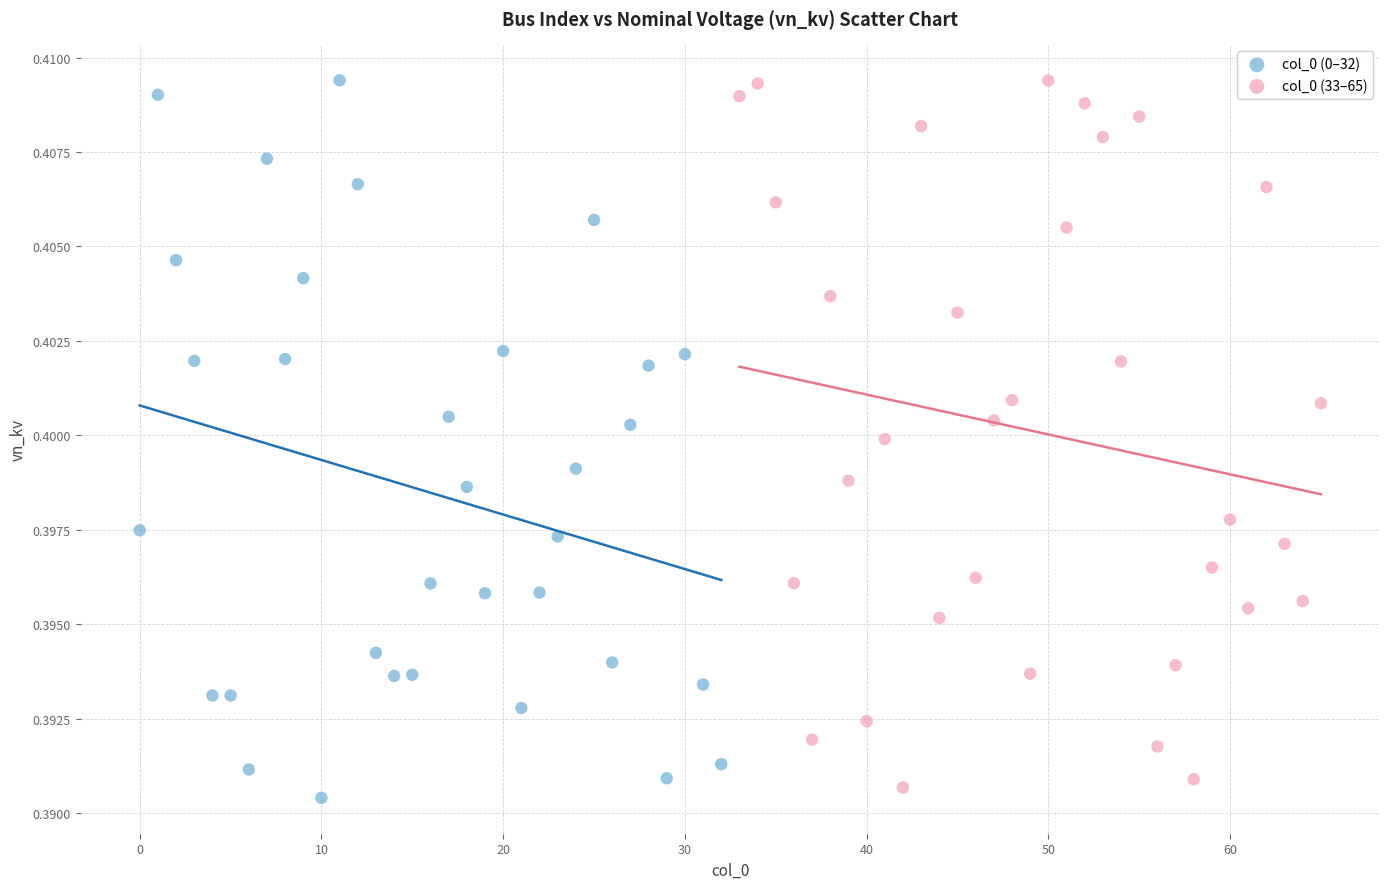

What are all the series names shown in the legend?

col_0 (0–32), col_0 (33–65)